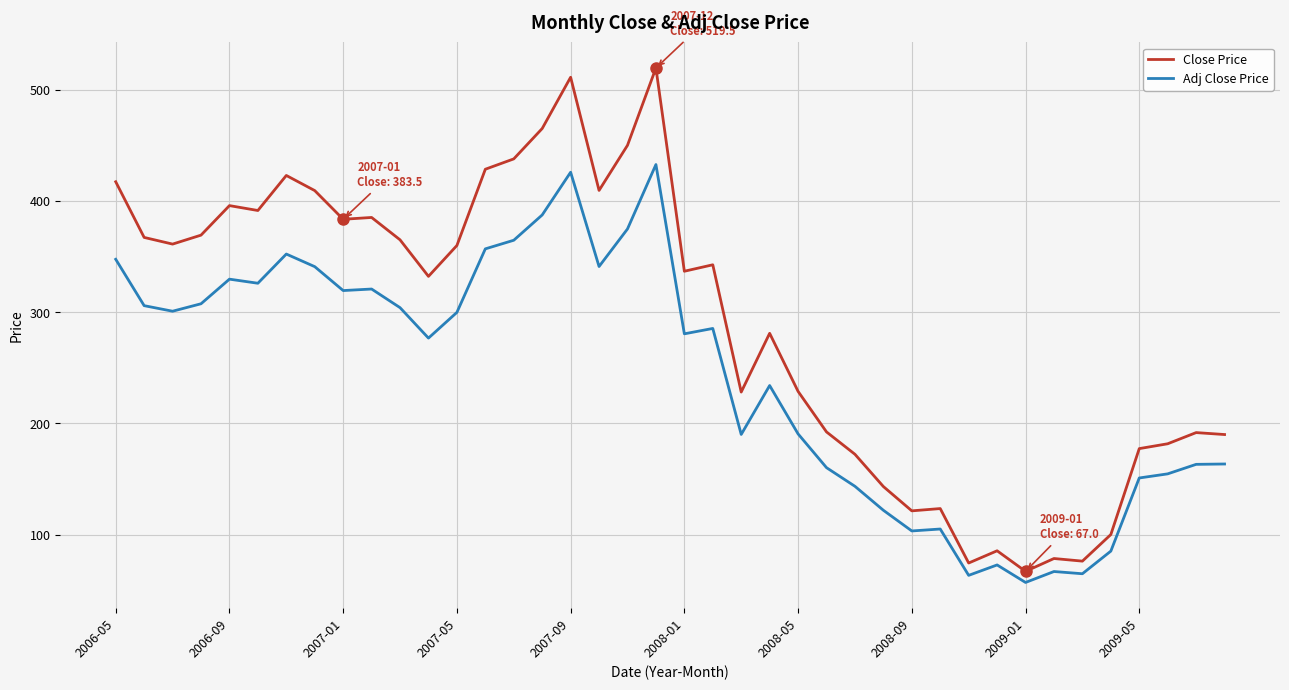

Rank the series by their average value, from highest to lowest.

Close Price, Adj Close Price